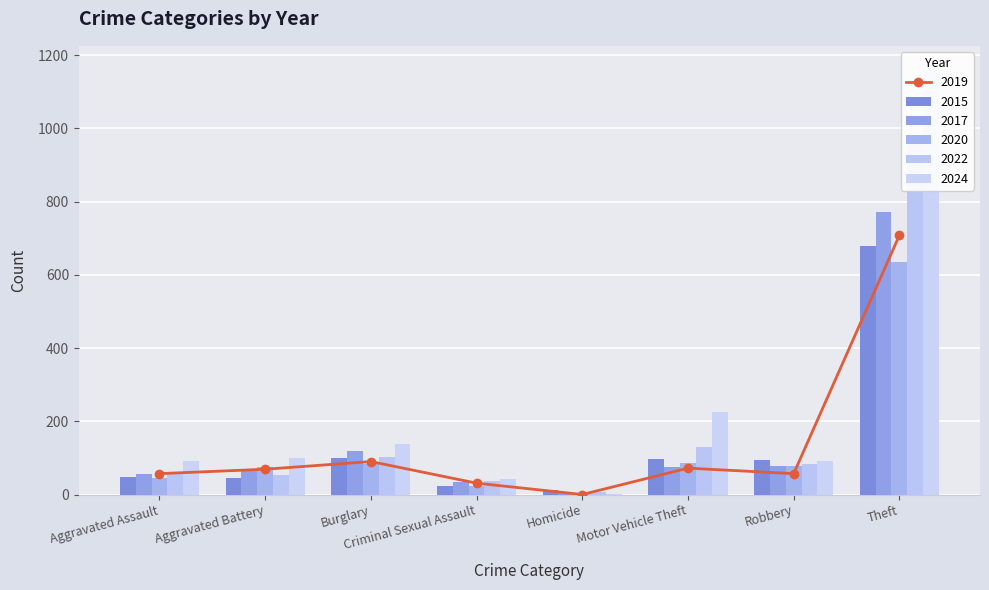

Which label corresponds to the largest value in the chart?

Theft